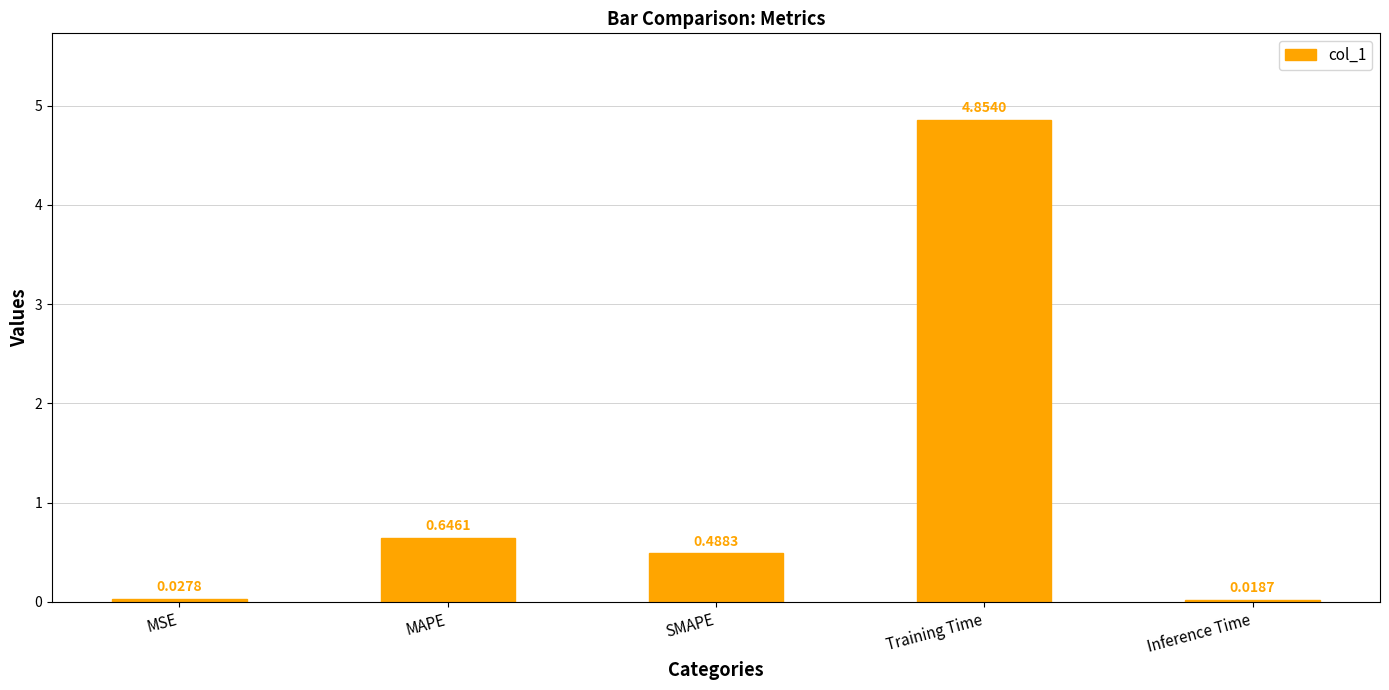

Between MSE and MAPE, which is larger?

MAPE